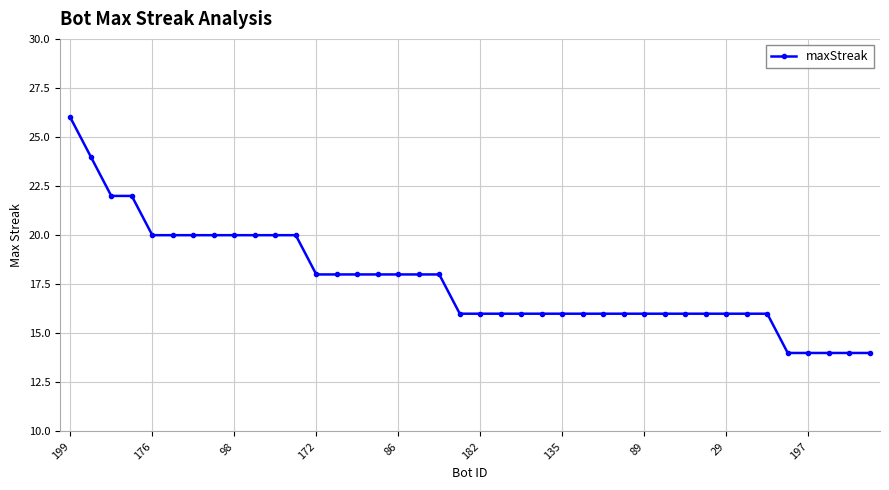

How many lines are shown in the chart?

1